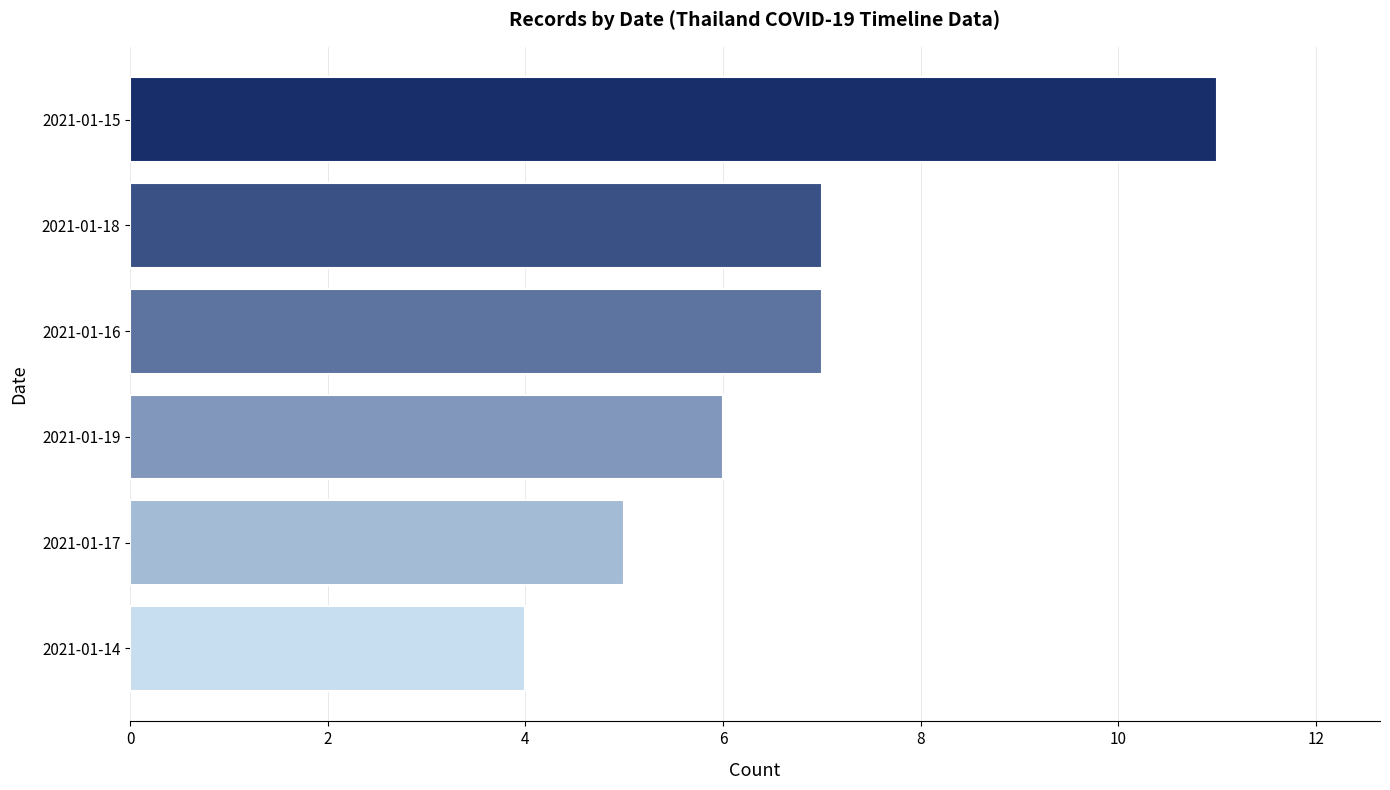

Which label corresponds to the smallest value in the chart?

2021-01-14